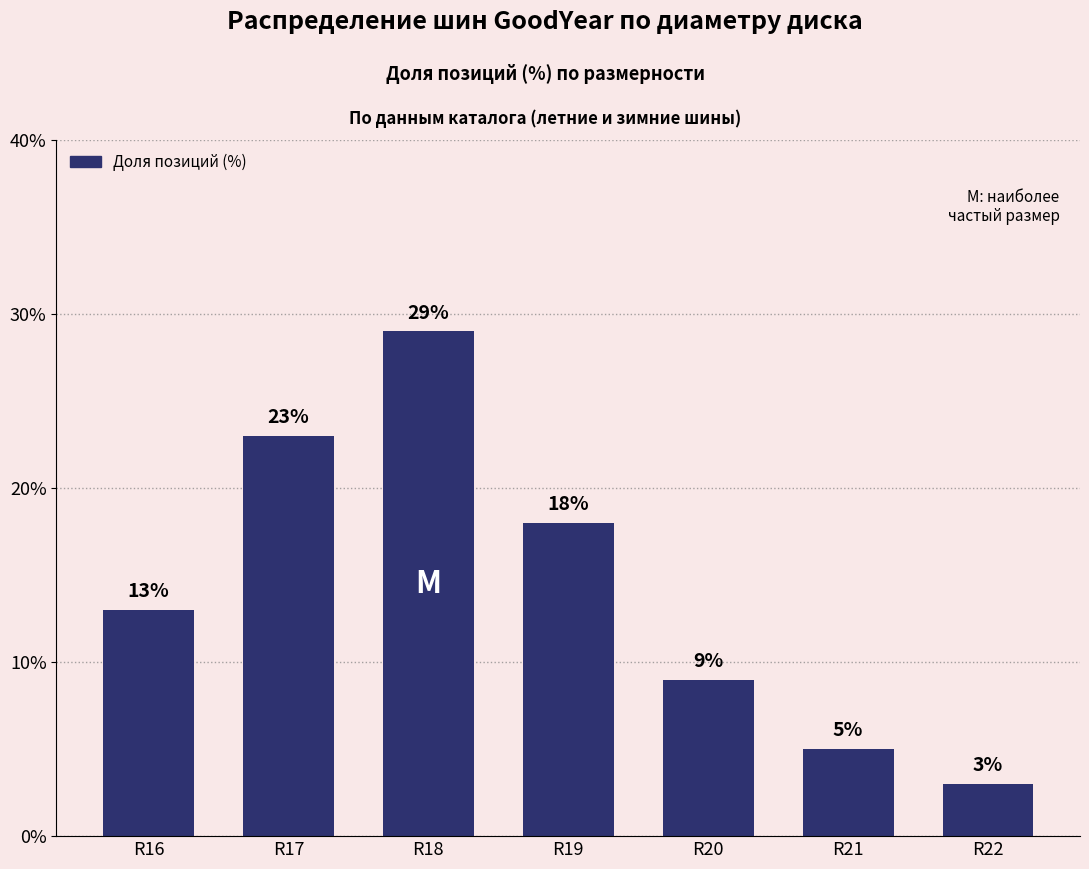

Reading left to right, what are all the values shown in this chart?

13	23	29	18	9	5	3